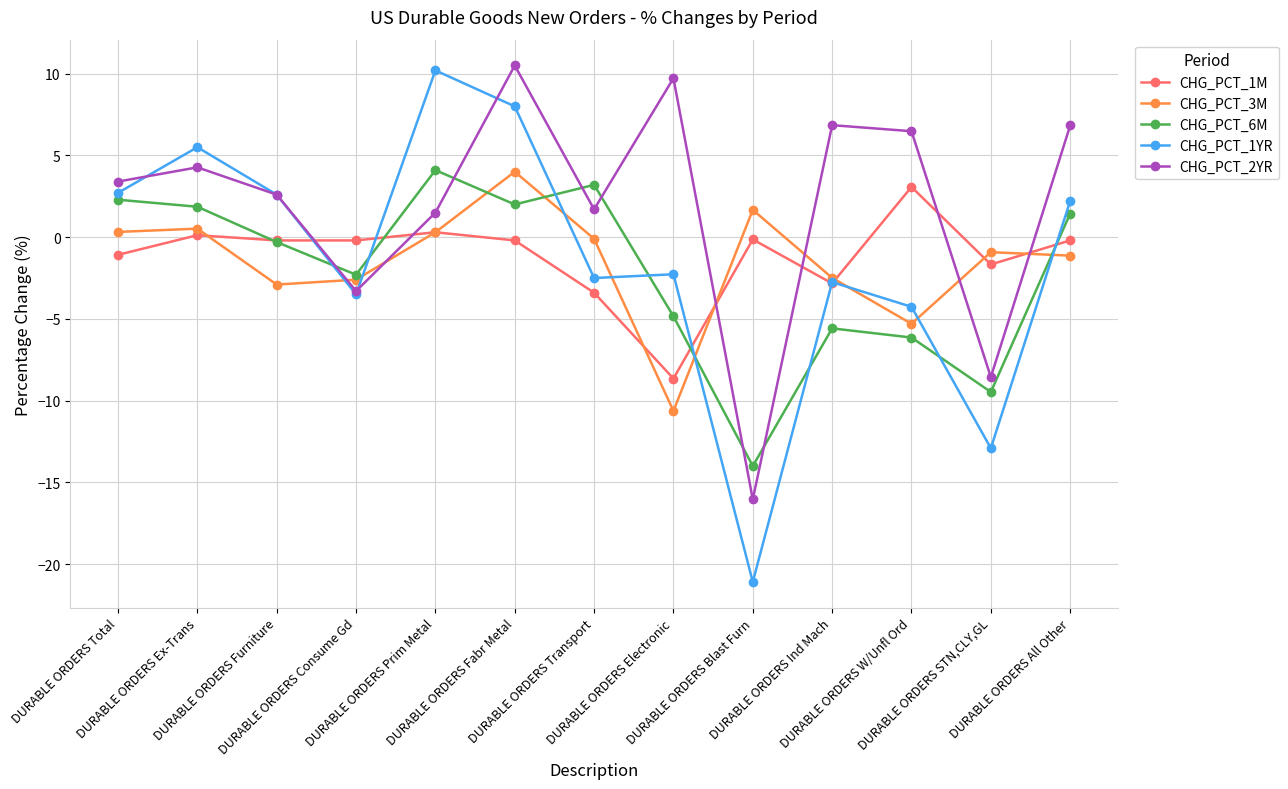

True or false: CHG_PCT_6M has a value of 6.7 at DURABLE ORDERS Prim Metal.

False